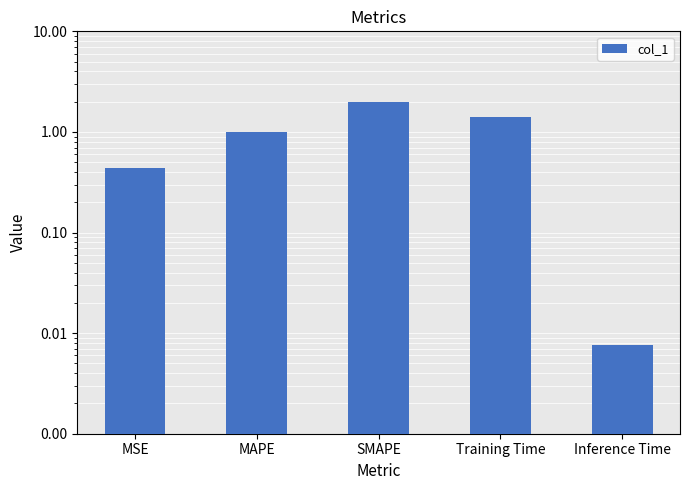

Which label corresponds to the largest value in the chart?

SMAPE